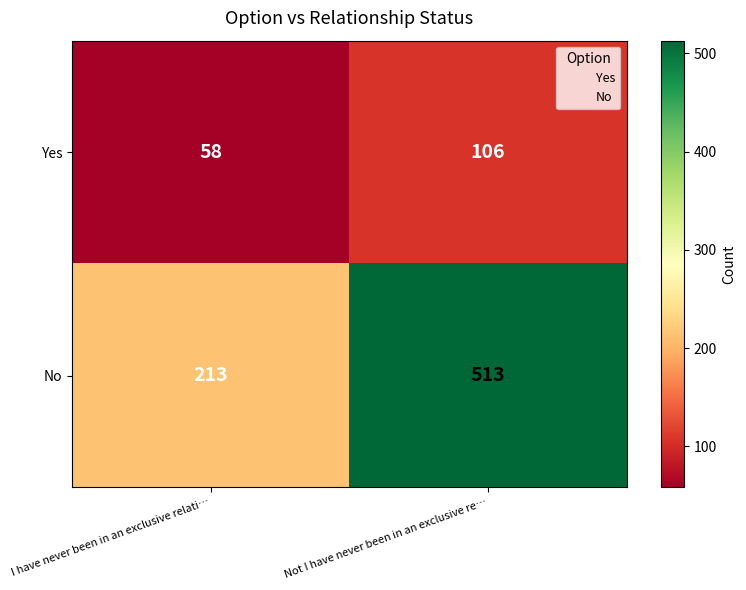

What is the difference between the maximum and minimum values in the Yes series?

48